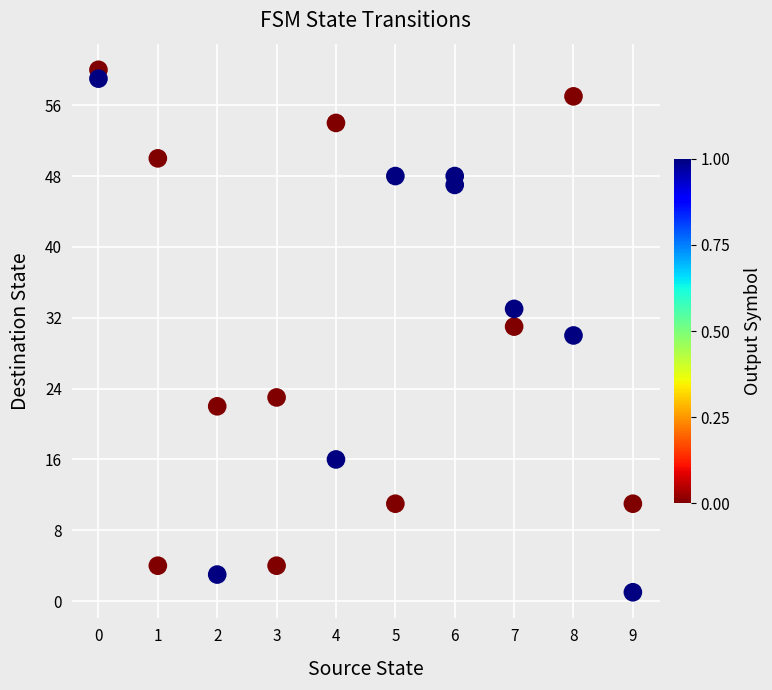

What is the range of X values (max minus min)?

9